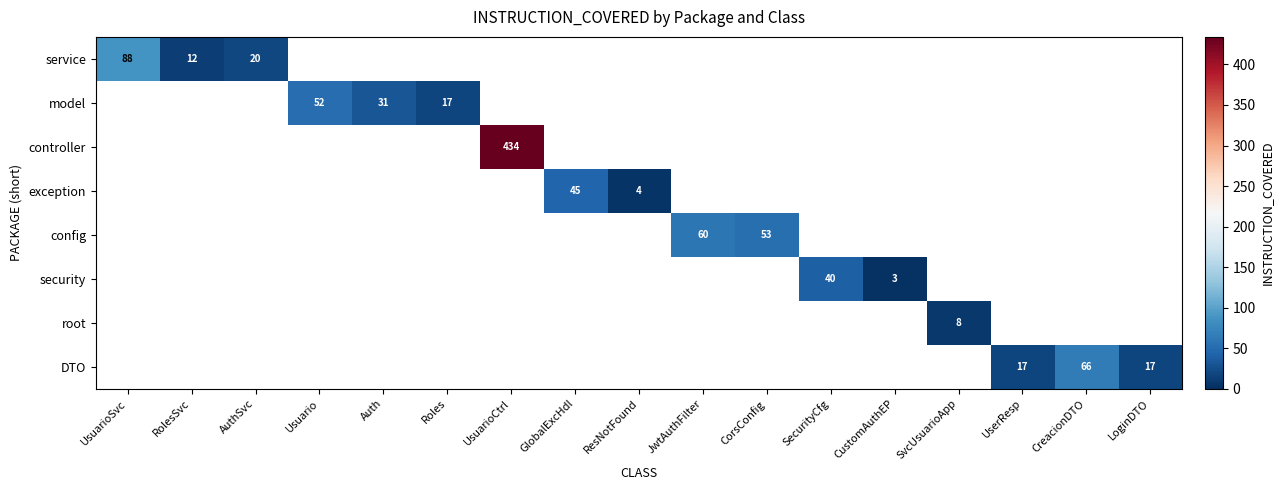

The value of DTO at LoginDTO is 17. True or false?

True